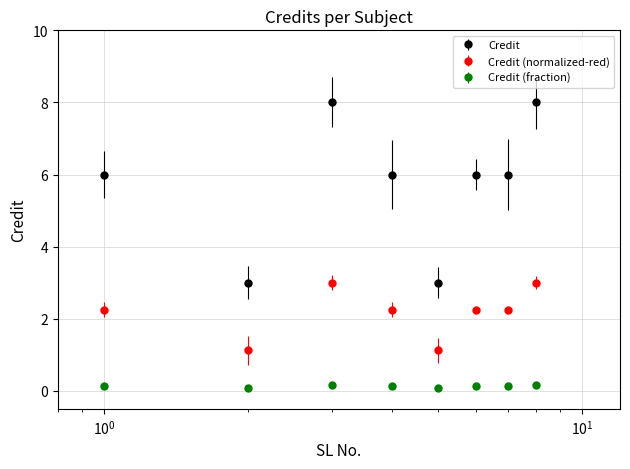

Which series has the widest spread of values?

Credit